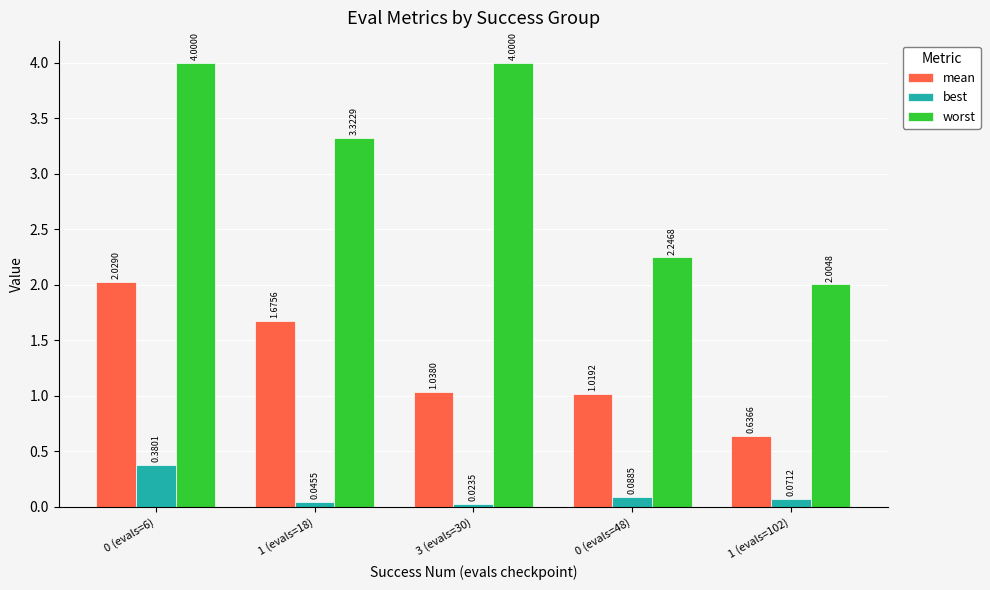

How many bars are there in total?

15